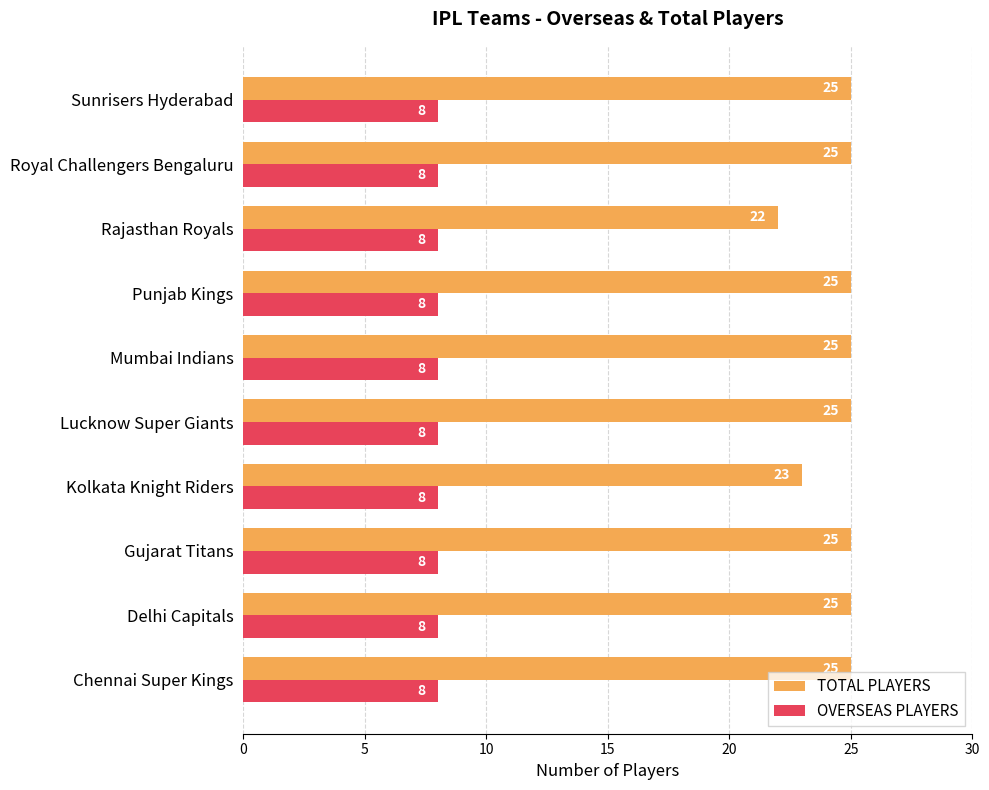

List the series in order of their peak value, highest first.

TOTAL PLAYERS, OVERSEAS PLAYERS